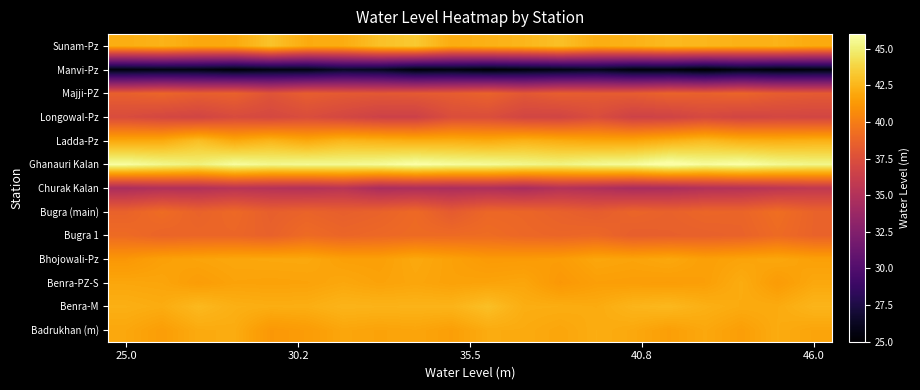

Reading left to right, what are all the values shown in this chart?

Badrukhan (m): 41.9	41.5	42.0	42.1	41.2	41.4	41.8	41.7	41.8	41.6	42.1	42.0	41.8	42.1	42.0	41.6	41.9	41.5	42.1	41.8
Benra-M: 42.2	42.1	42.7	42.3	42.2	42.2	42.5	42.4	42.4	42.4	42.9	42.2	42.1	42.1	42.5	42.6	42.3	42.0	42.1	42.5
Benra-PZ-S: 41.9	41.8	41.5	41.7	41.7	41.7	41.9	41.7	41.9	41.7	41.7	41.8	41.2	41.6	41.5	41.5	41.6	42.1	41.4	41.9
Bhojowali-Pz: 41.2	41.6	41.8	41.9	41.9	41.9	41.6	41.6	42.0	41.7	41.3	41.4	41.4	41.9	41.8	41.9	41.6	41.8	41.9	41.6
Bugra 1: 39.1	38.8	38.8	38.8	38.6	39.1	38.8	39.0	39.1	39.1	39.1	38.9	38.8	38.9	38.4	38.5	38.6	38.7	39.1	38.7
Bugra (main): 38.6	39.1	38.7	39.0	38.5	38.7	38.5	38.7	39.0	38.2	38.9	38.8	38.6	38.3	38.8	38.6	38.8	38.8	39.2	38.7
Churak Kalan: 34.6	35.0	35.0	35.4	35.2	35.1	35.4	34.6	34.8	34.7	34.8	34.5	35.1	34.9	34.5	34.6	35.0	35.2	35.5	35.8
Ghanauri Kalan: 45.9	45.5	45.1	45.8	45.5	45.6	45.6	45.7	46.1	45.8	45.7	45.4	45.3	45.6	45.7	46.3	45.8	46.1	45.6	45.4
Ladda-Pz: 42.0	42.0	42.9	42.0	42.5	42.0	42.5	42.4	42.2	42.2	42.1	42.4	42.1	41.9	41.9	42.3	42.7	42.3	42.2	42.3
Longowal-Pz: 37.3	37.0	36.8	37.2	37.0	37.4	37.0	36.5	36.5	37.4	37.4	36.8	36.8	37.3	36.6	36.6	37.1	36.8	36.9	36.9
Majji-PZ: 38.5	38.8	38.4	38.6	37.8	38.4	38.1	38.0	38.1	38.3	38.7	38.0	38.4	38.3	38.3	38.7	38.6	38.8	38.4	38.2
Manvi-Pz: 25.6	25.7	25.7	25.3	25.7	25.7	26.4	26.2	25.4	25.6	25.2	25.5	25.7	26.0	25.4	25.5	25.0	25.6	25.3	25.5
Sunam-Pz: 42.2	42.4	41.9	42.0	43.1	42.1	42.1	43.0	43.3	42.1	42.3	42.5	43.0	42.1	42.4	42.7	42.6	42.3	42.4	42.0